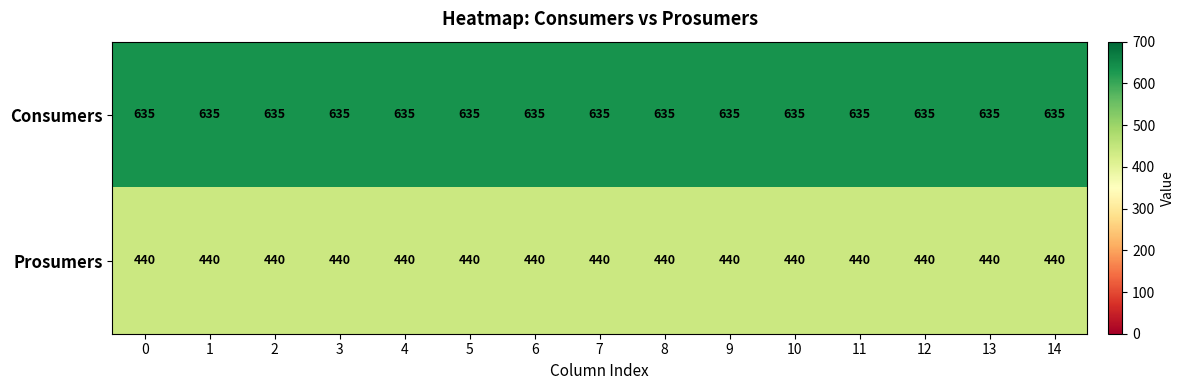

Rank the series by their average value, from highest to lowest.

Consumers, Prosumers